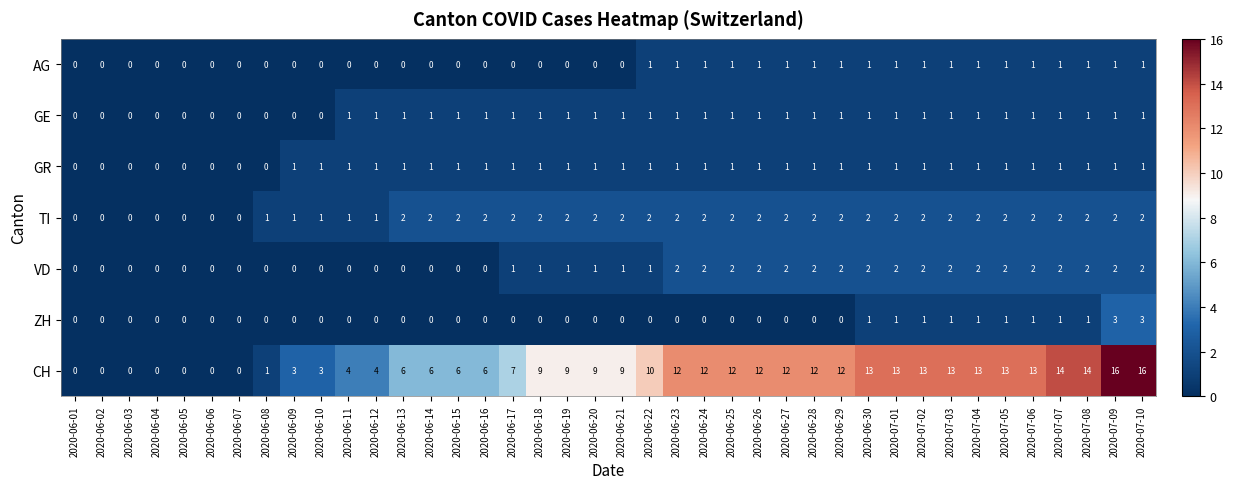

Read the CH value at 2020-07-01.

13